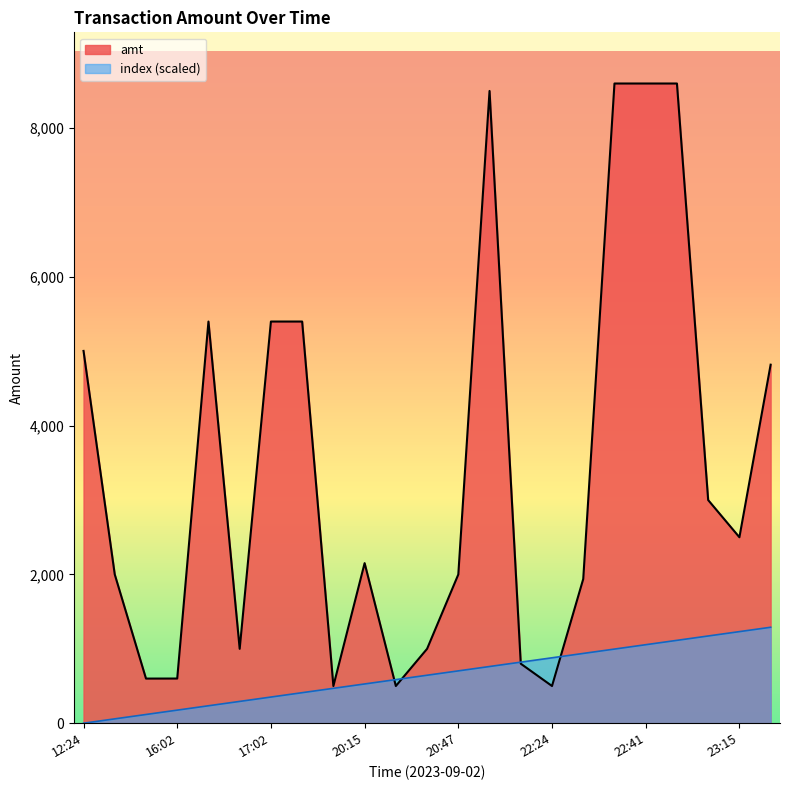

Reading right to left, list all the values displayed in this chart.

amt: 4820.0	2500.0	3000.0	8600.0	8600.0	8600.0	1939.0	500.0	800.0	8500.0	2000.0	1000.0	500.0	2152.2	500.0	5400.0	5400.0	1000.0	5400.0	600.6	600.0	2000.0	5005.0
index: 1290.0	1231.4	1172.7	1114.1	1055.5	996.8	938.2	879.5	820.9	762.3	703.6	645.0	586.4	527.7	469.1	410.5	351.8	293.2	234.5	175.9	117.3	58.6	0.0